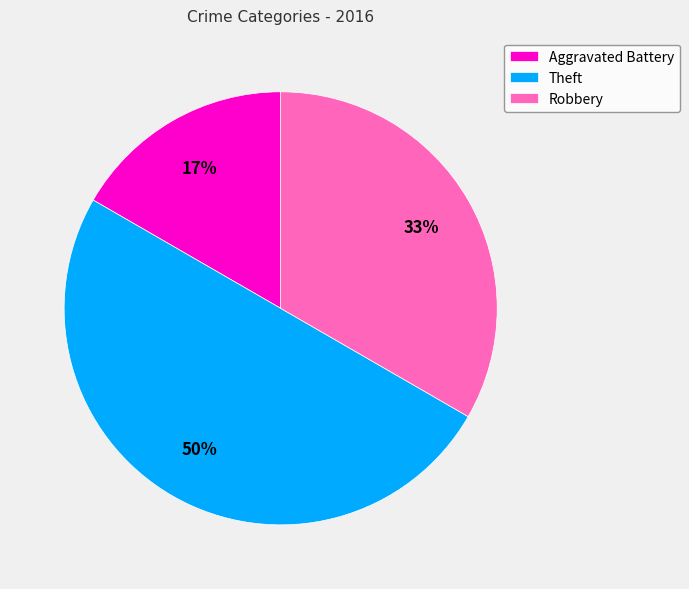

Combined, do Theft and Aggravated Battery account for over 50%?

Yes